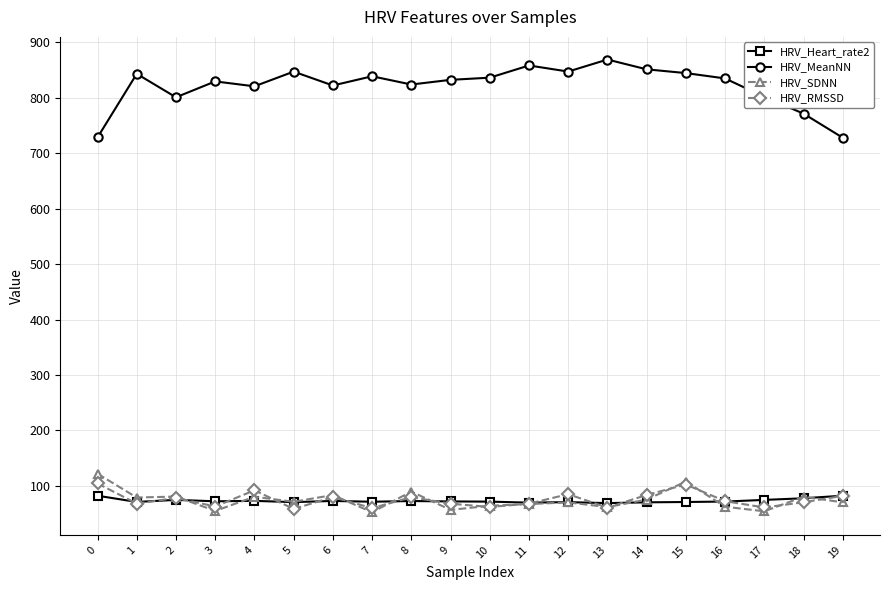

True or false: HRV_MeanNN and HRV_Heart_rate2 cross at least once.

False